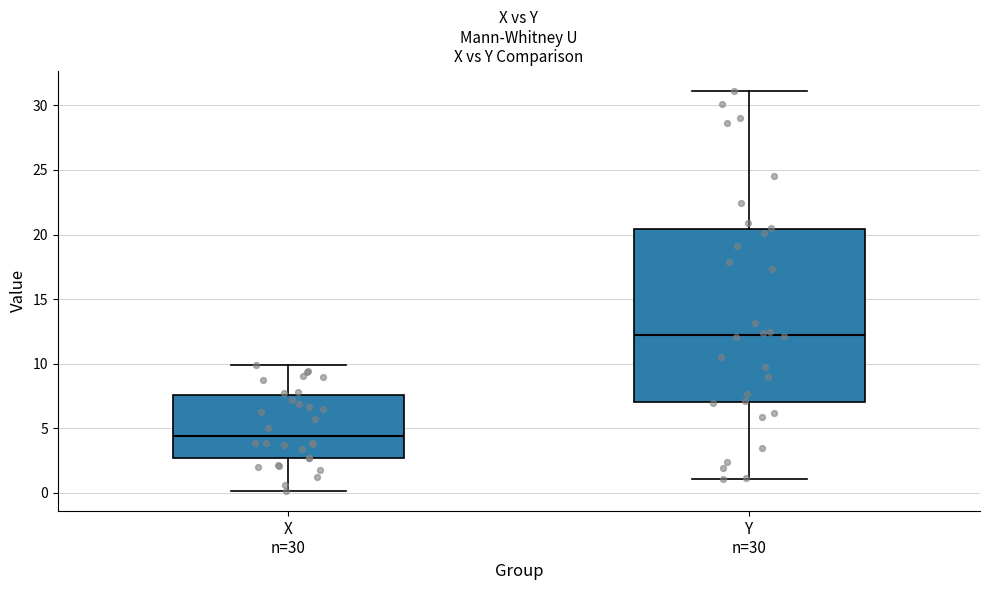

Where is the upper edge of the box for X n=30 on the y-axis? The values are not printed on the chart, so give them approximately, as read against the axis.

7.5